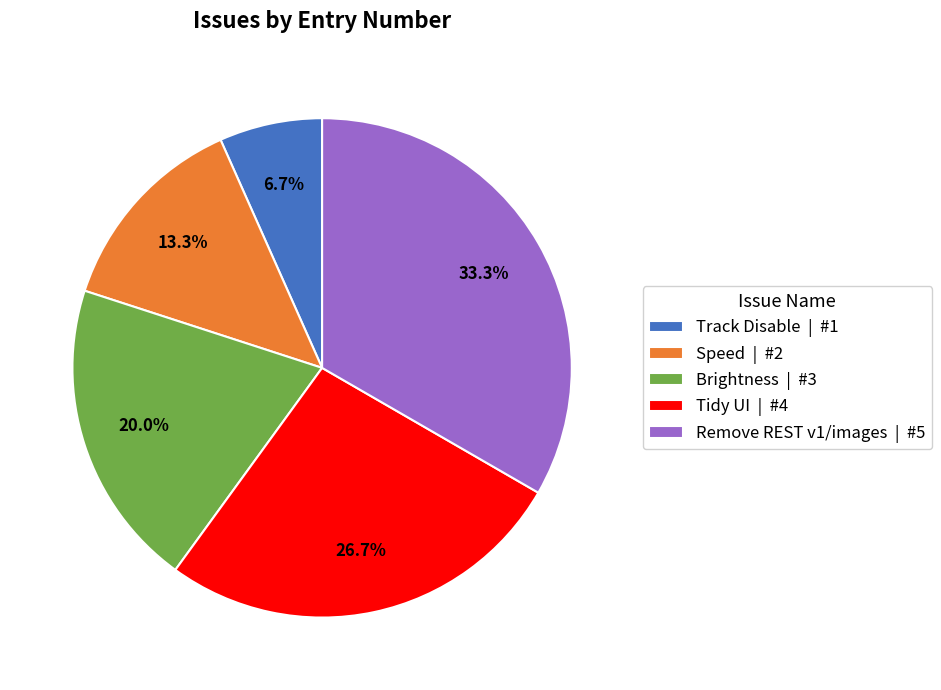

Count the number of slices in the pie.

5